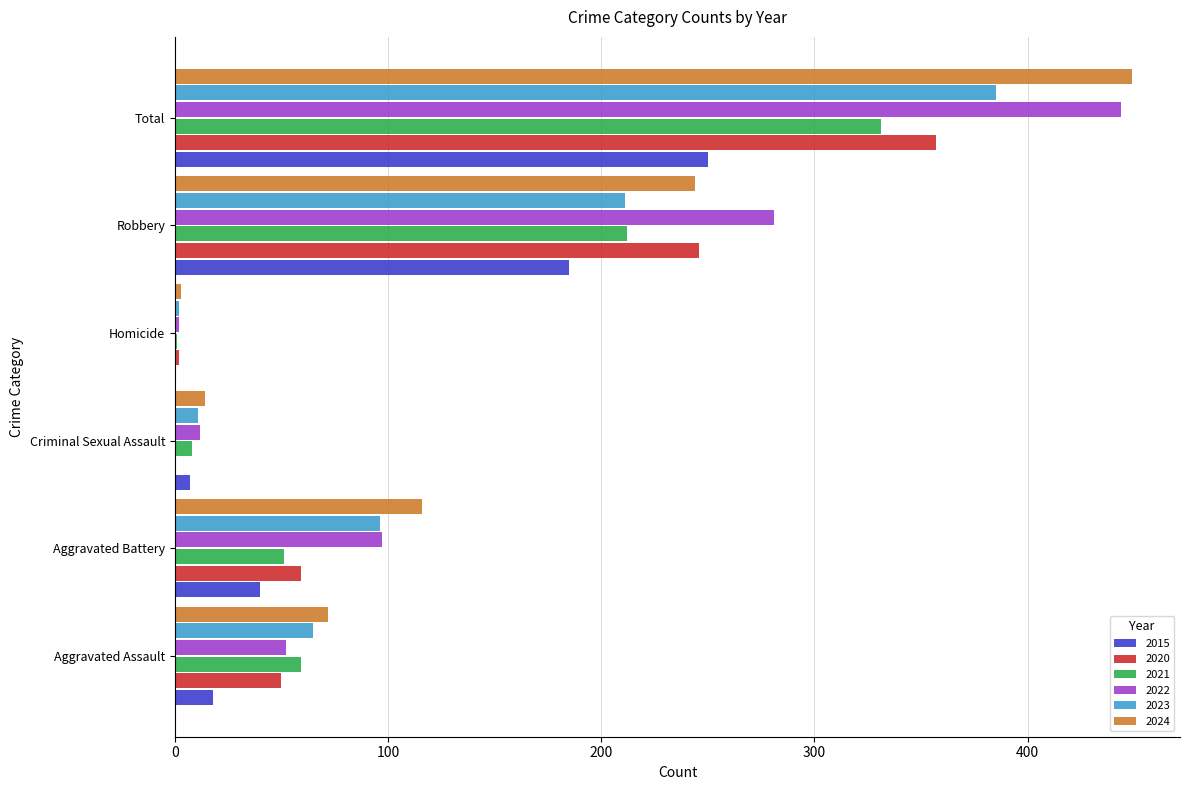

Is the value of 2020 at Robbery greater than the value of 2022 at Criminal Sexual Assault?

Yes